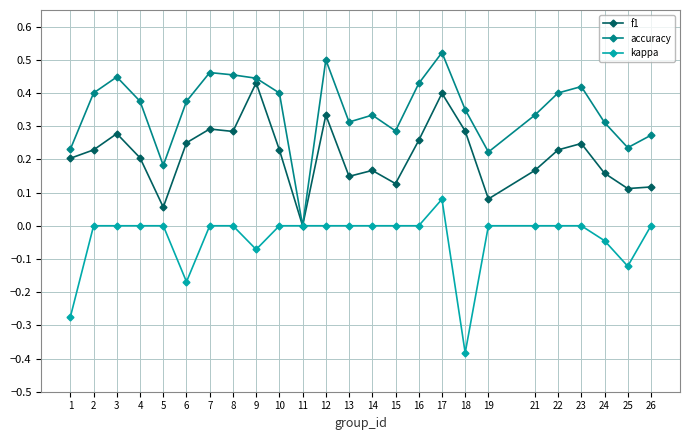

Rank the series by their maximum value, from lowest to highest.

kappa, f1, accuracy